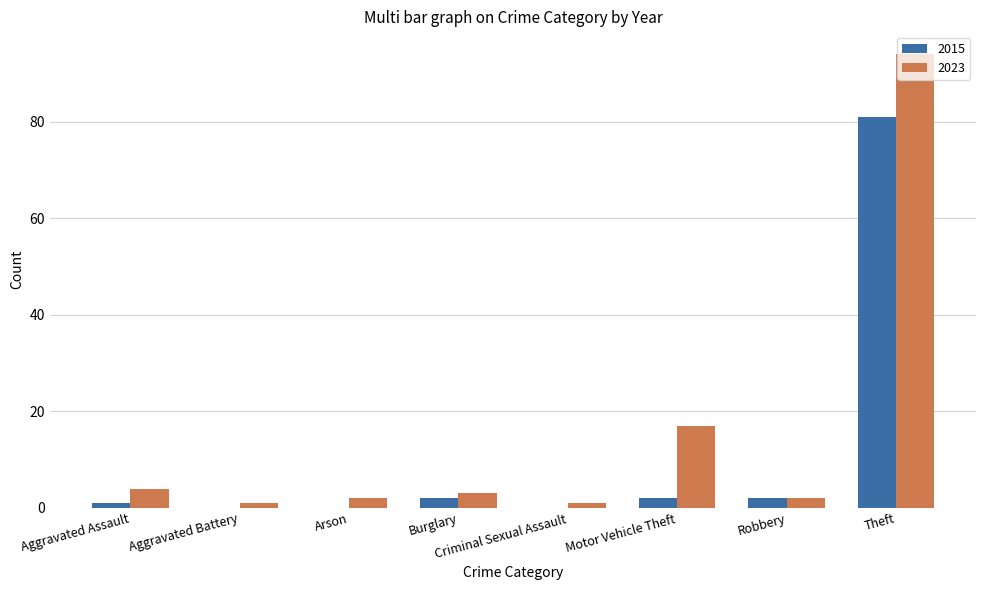

The value of 2023 at Robbery is 2. True or false?

True